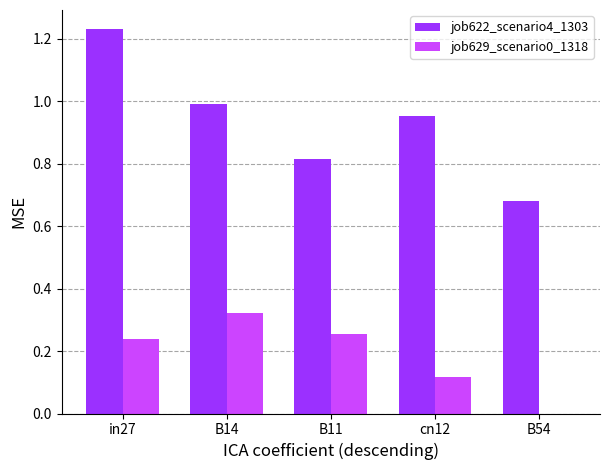

What is the sum of all job622_scenario4_1303 values?

4.7